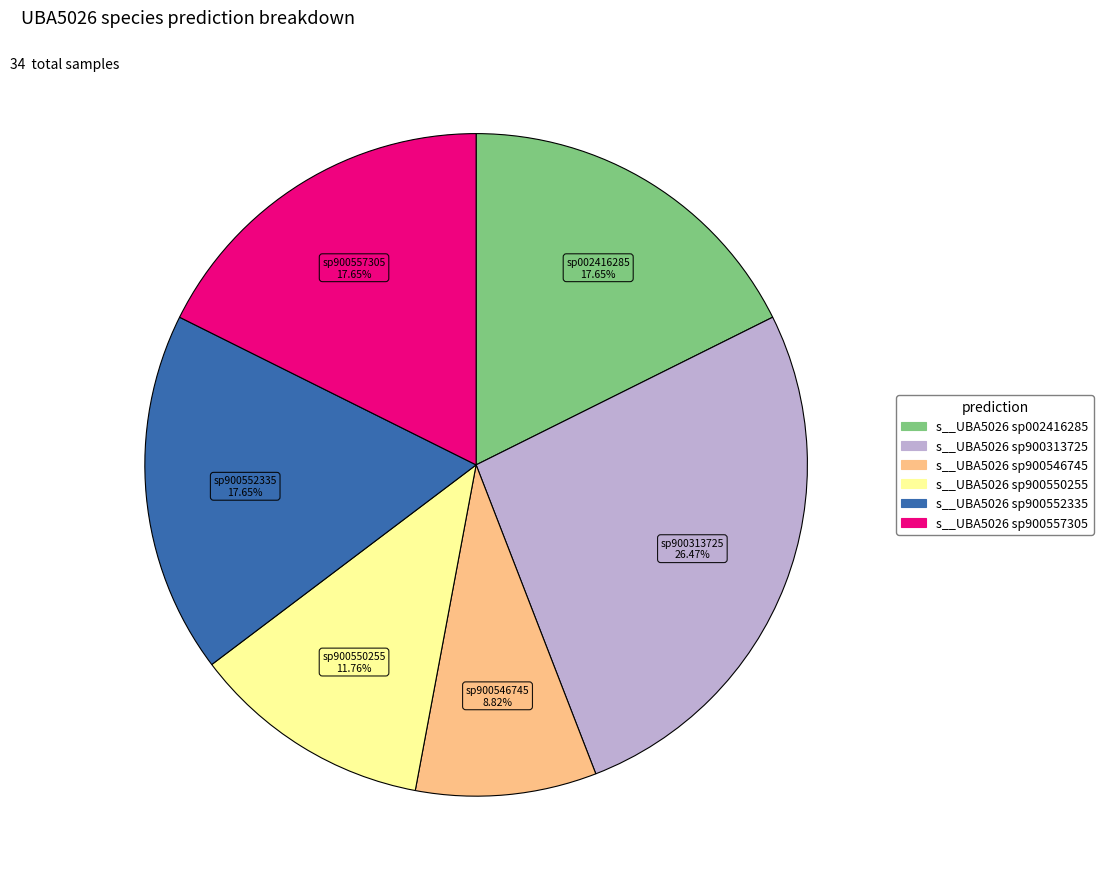

Does any single category account for the majority?

No